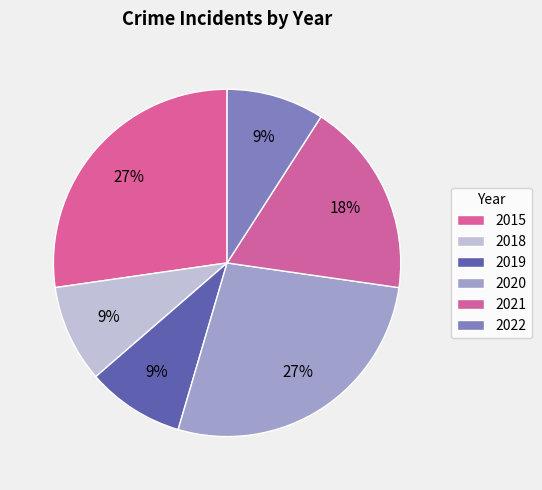

Does 2015 account for over 50% of the chart?

No